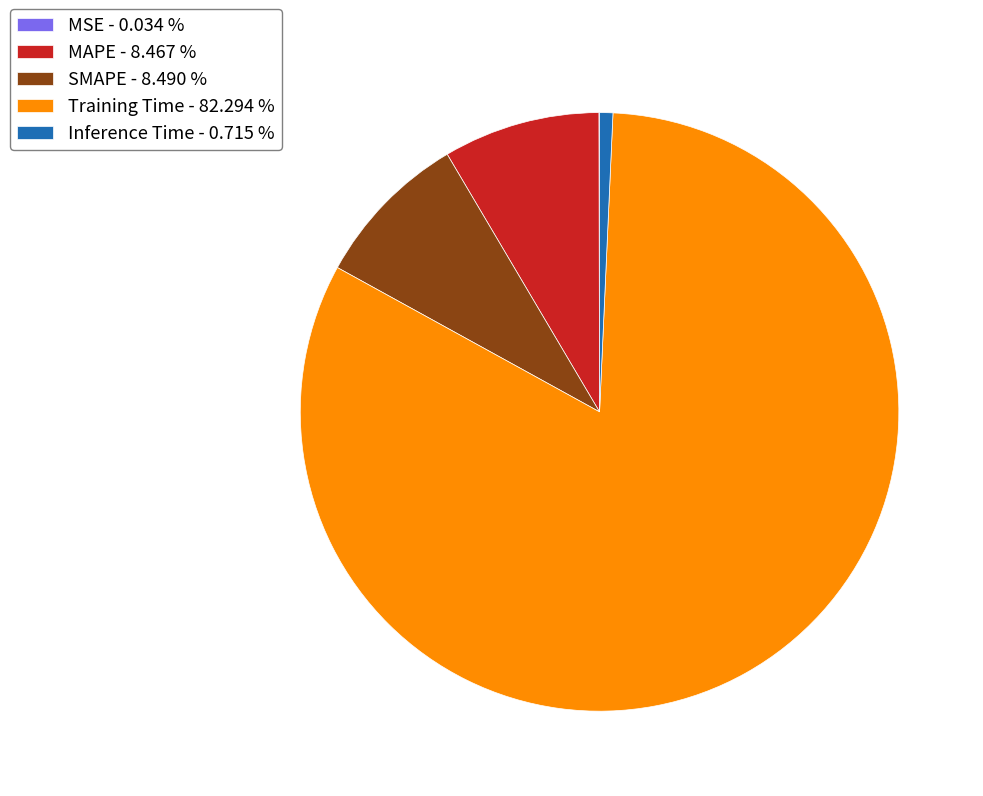

Combined, do MAPE - 8.467 % and Training Time - 82.294 % account for over 50%?

Yes